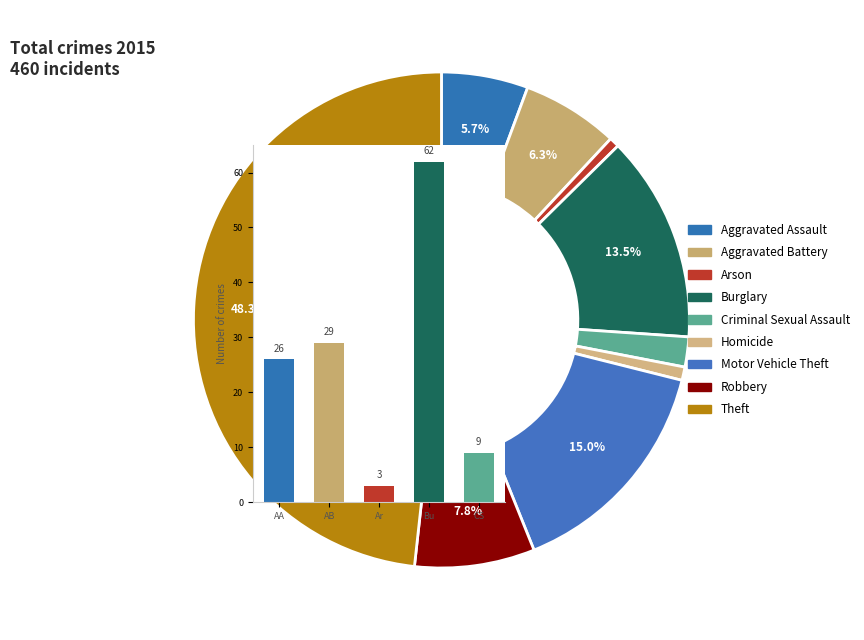

To the nearest percent, what is the combined percentage of Theft and Motor Vehicle Theft?

63%